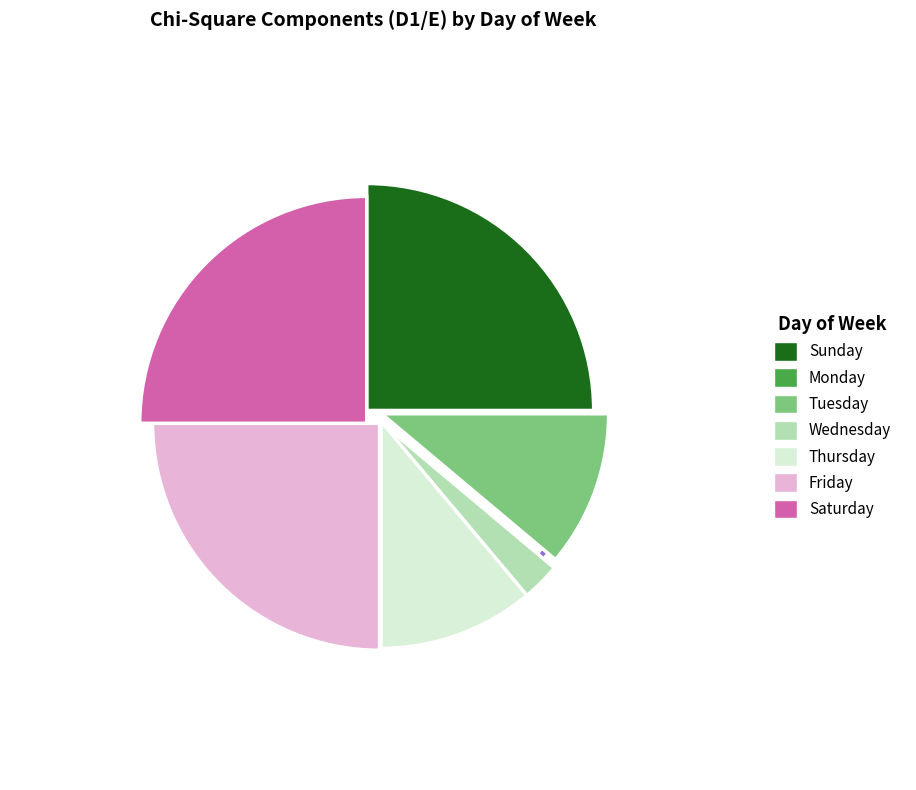

What is the smallest slice in the pie chart?

Monday